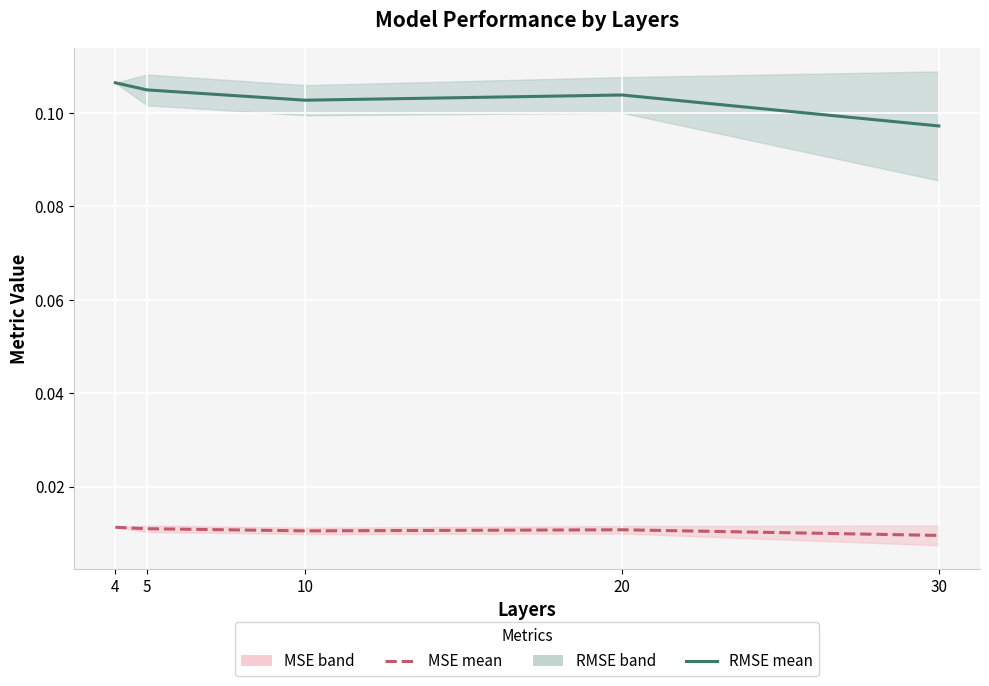

True or false: RMSE mean and MSE mean cross at least once.

False